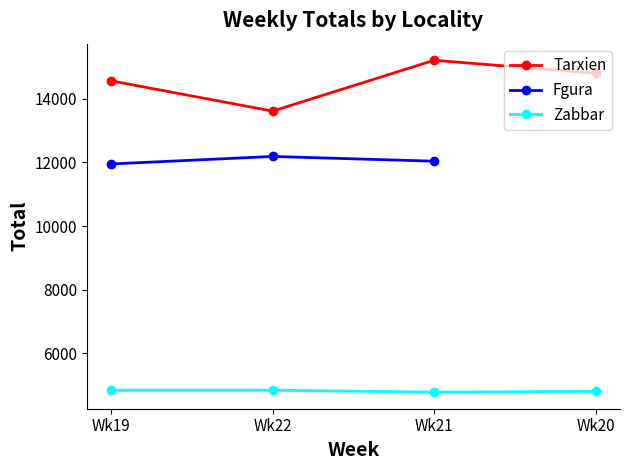

At how many categories does at least one series exceed 5986?

4